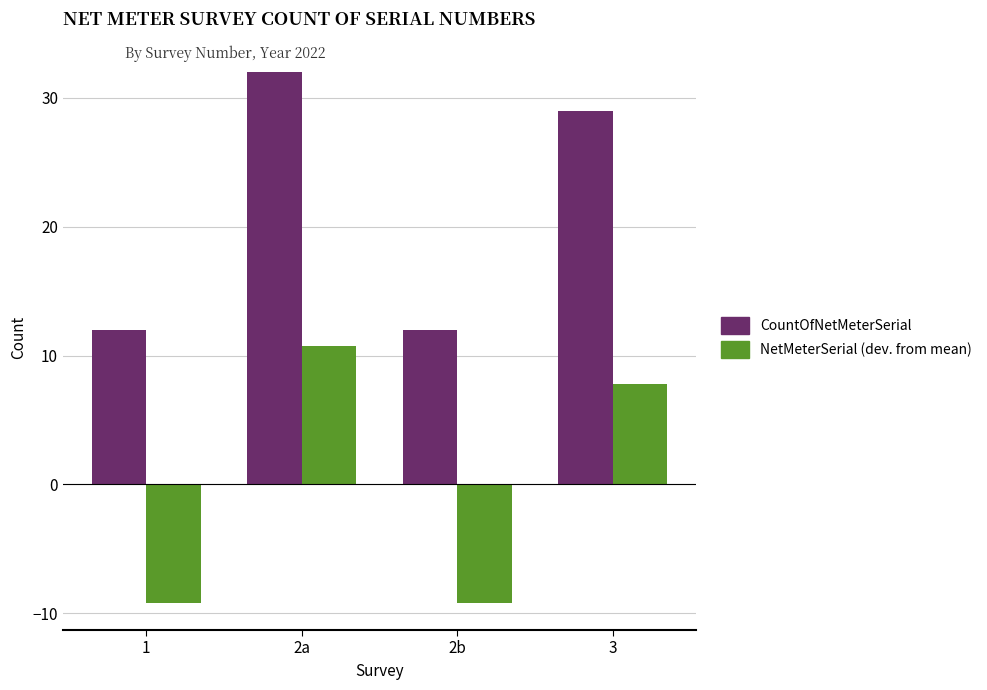

How many bars are there in each group?

2